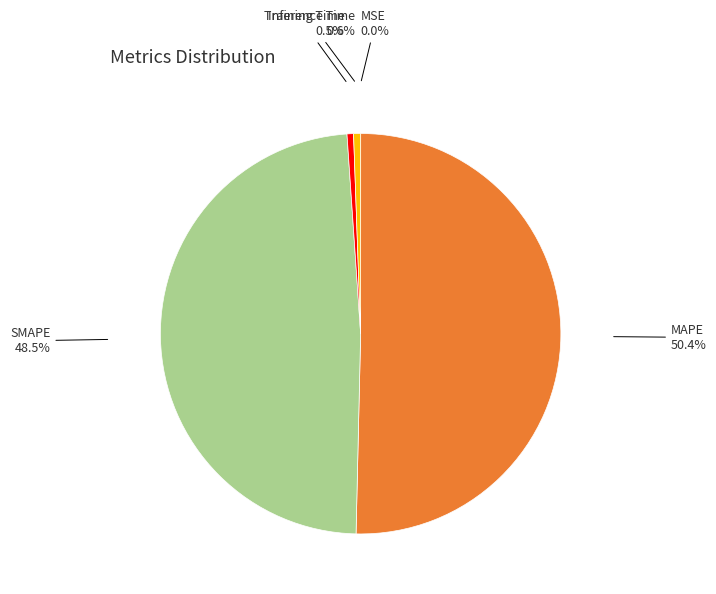

How much of the chart is everything except Training Time?

99.5%